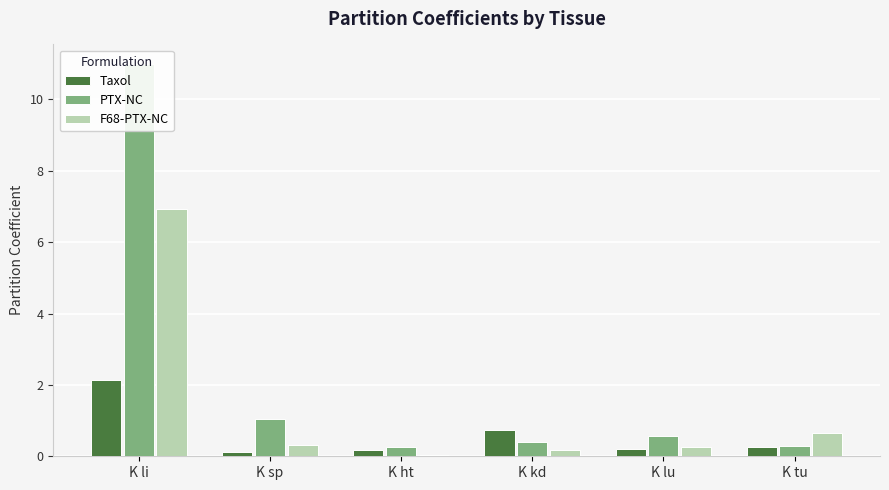

What is the spread (max minus min) of values at K li?

8.8